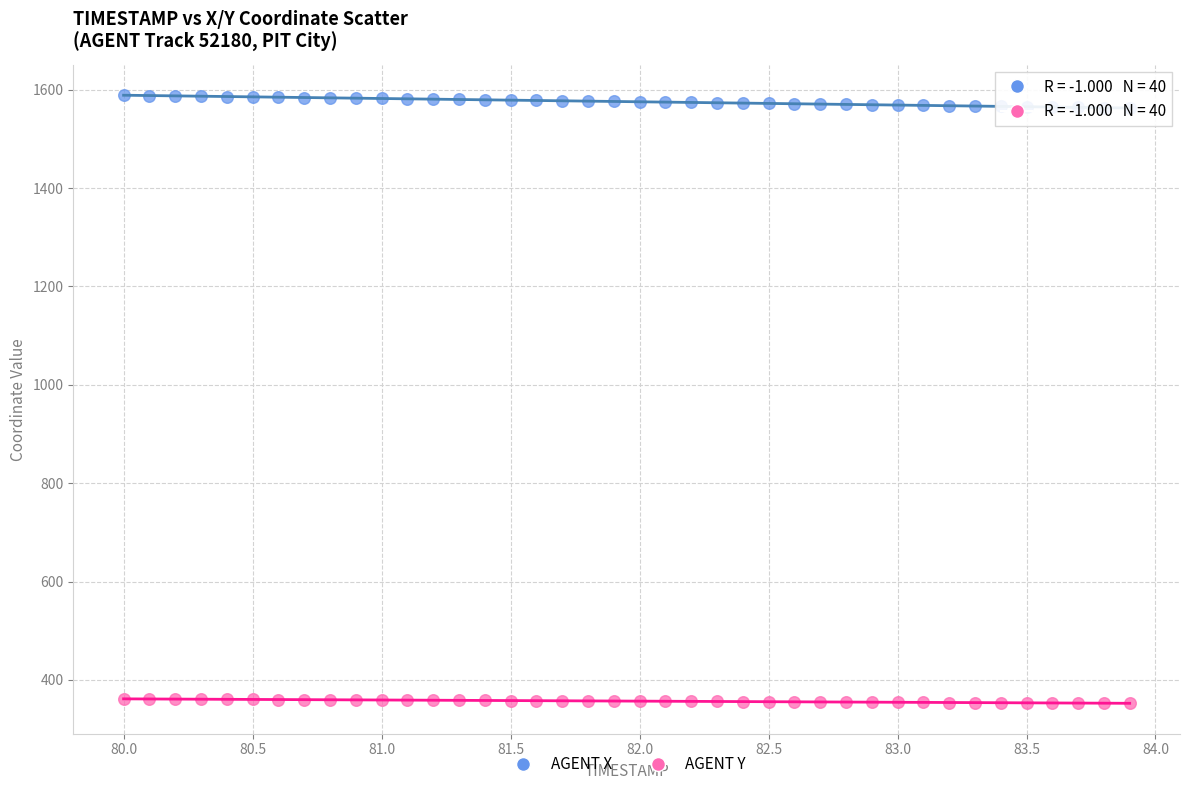

What is the X range (max minus min) for the scatter plot?

3.9